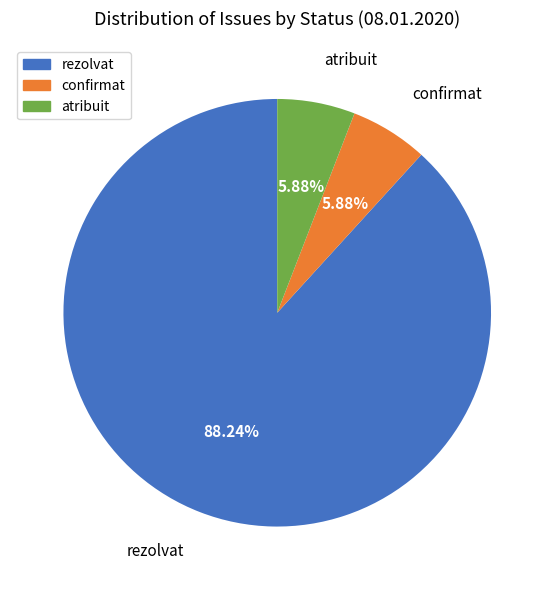

Is it true that confirmat is 1% of the pie?

False